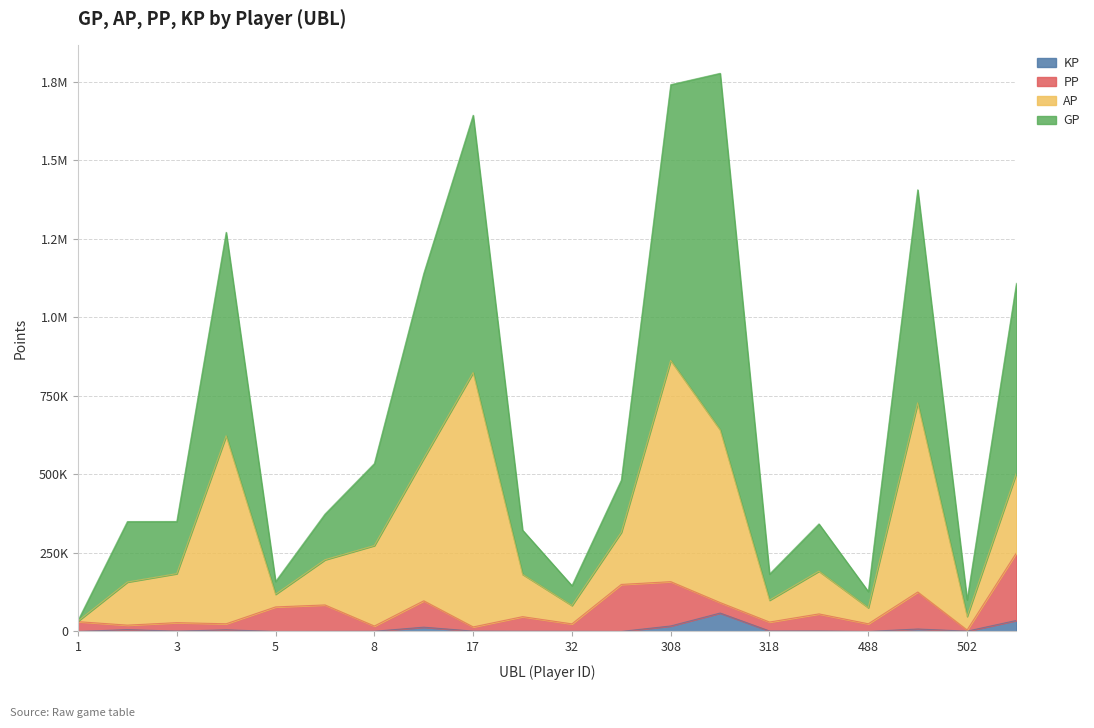

True or false: GP and KP cross at least once.

False